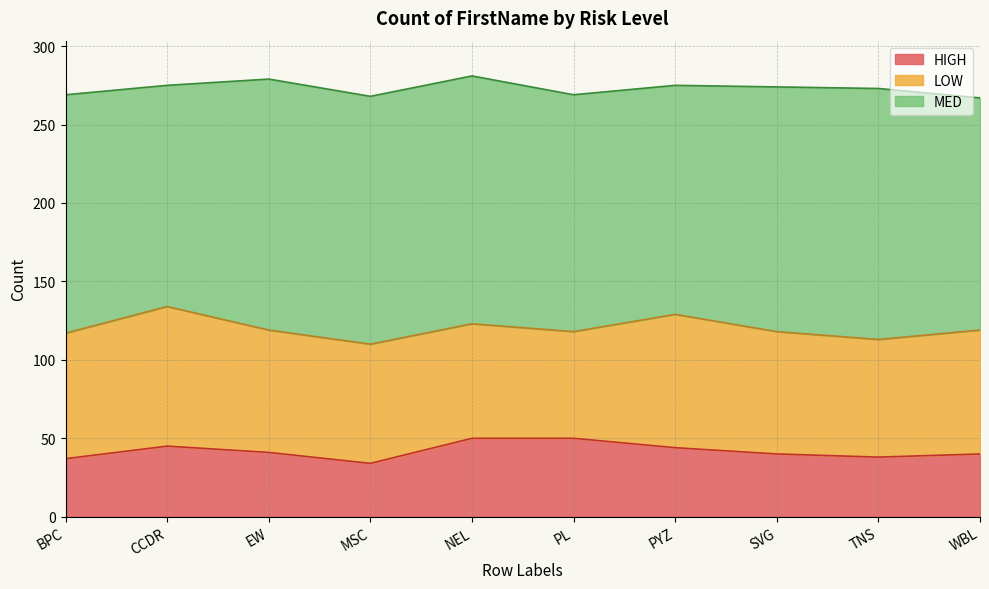

Where is the first local minimum for HIGH?

MSC